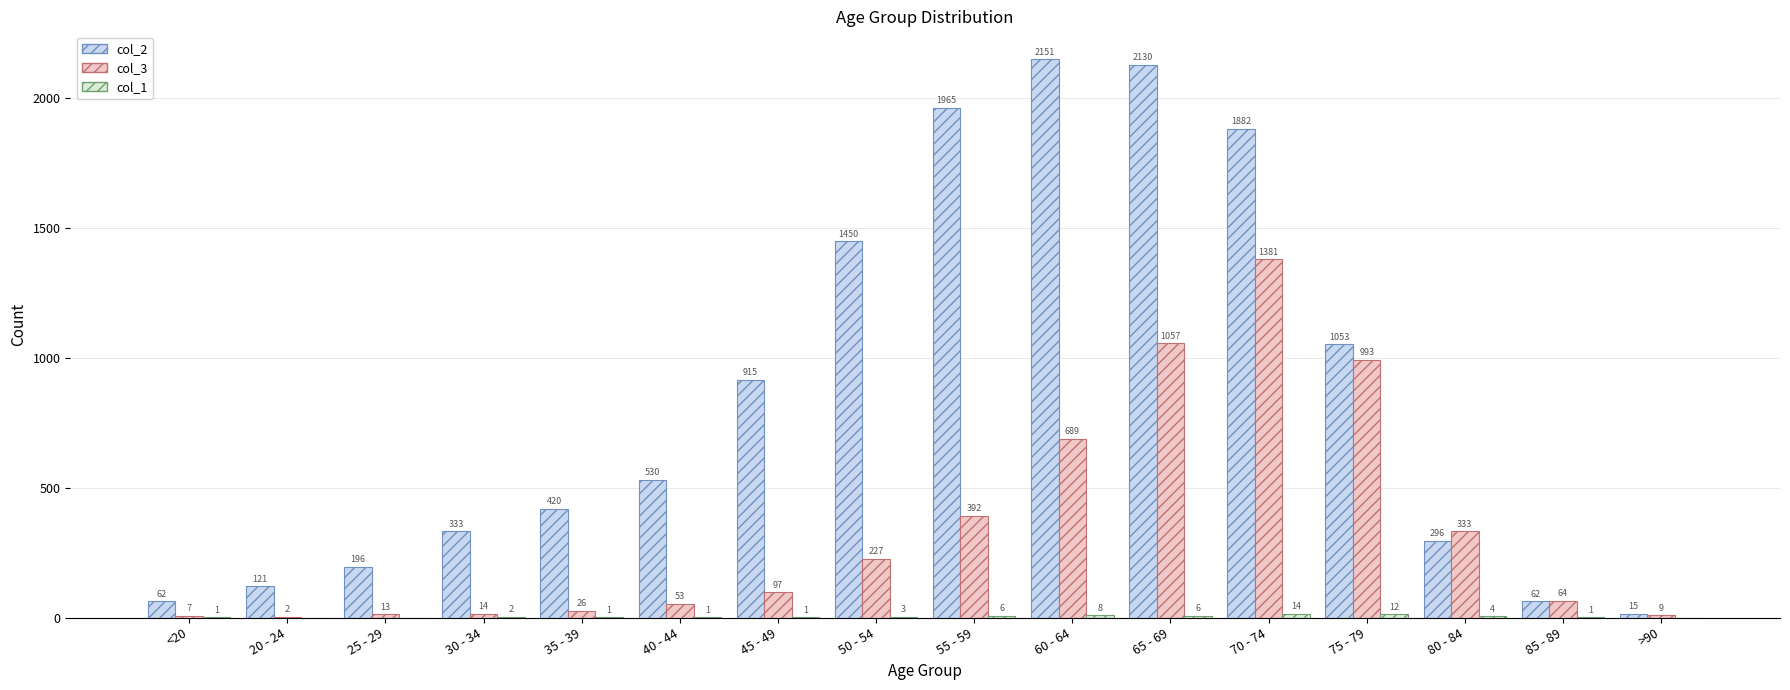

Are the bars grouped side by side (vs. stacked)?

Yes